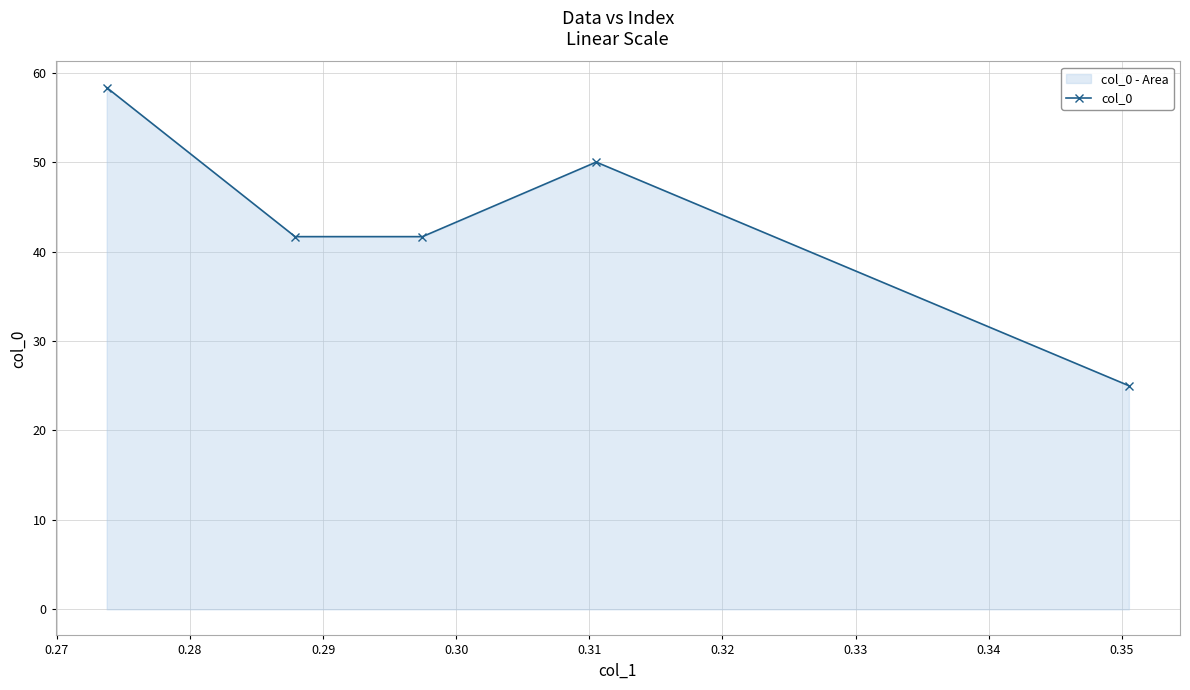

Reading left to right, transcribe all the data shown in this chart.

58.3	41.7	41.7	50.0	25.0